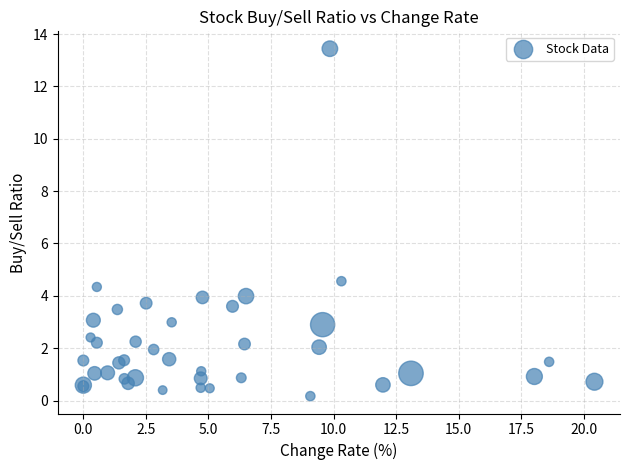

What Y value in the scatter plot is closest to 6?

4.6